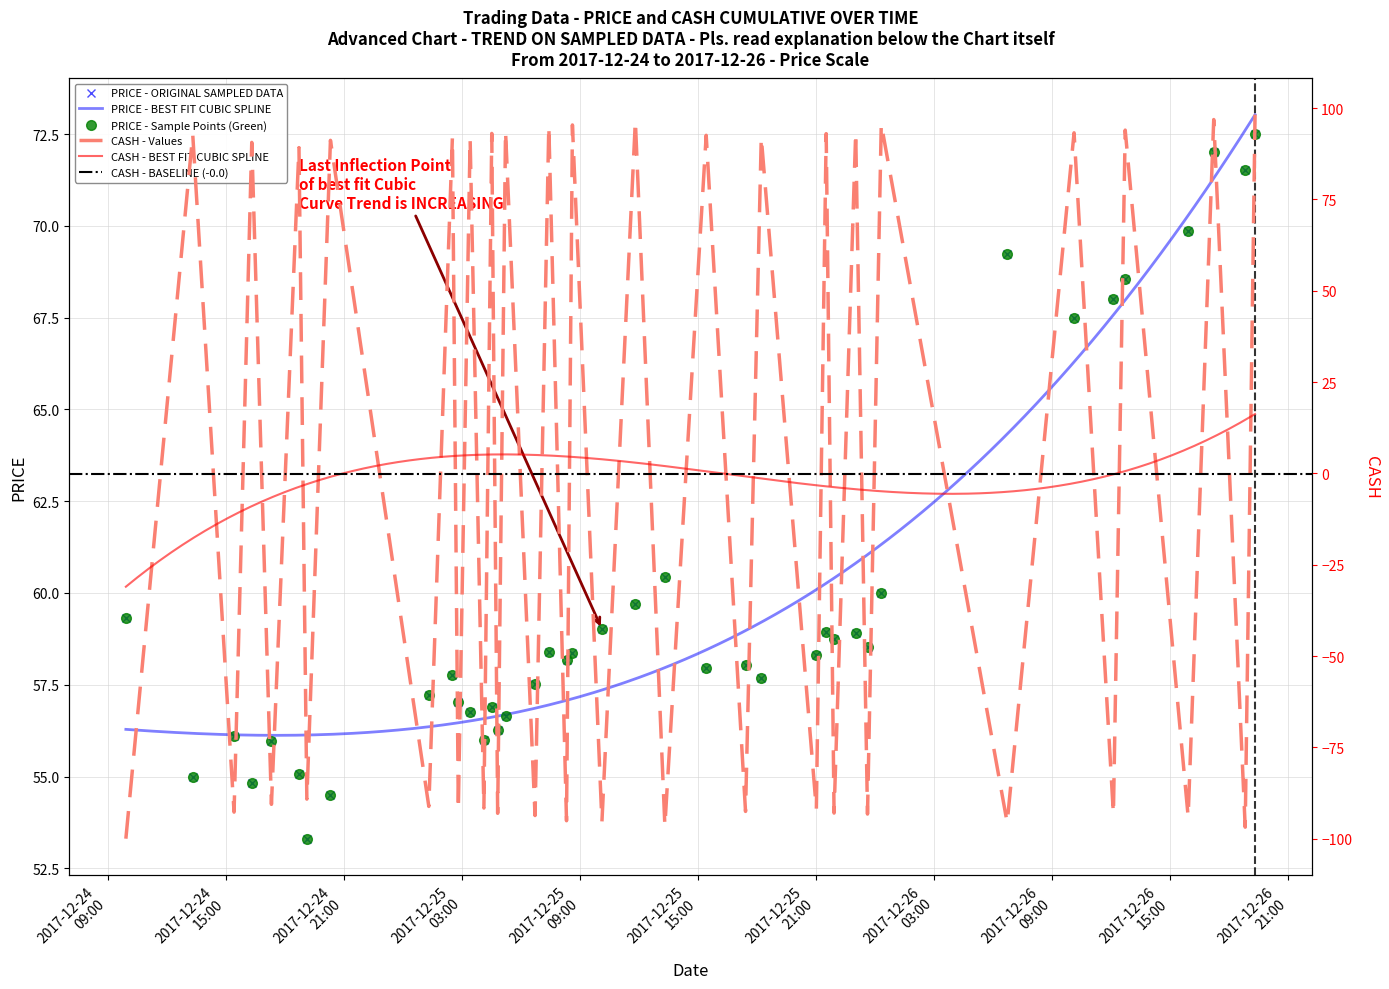

How many interior local peaks does the PRICE series have?

11